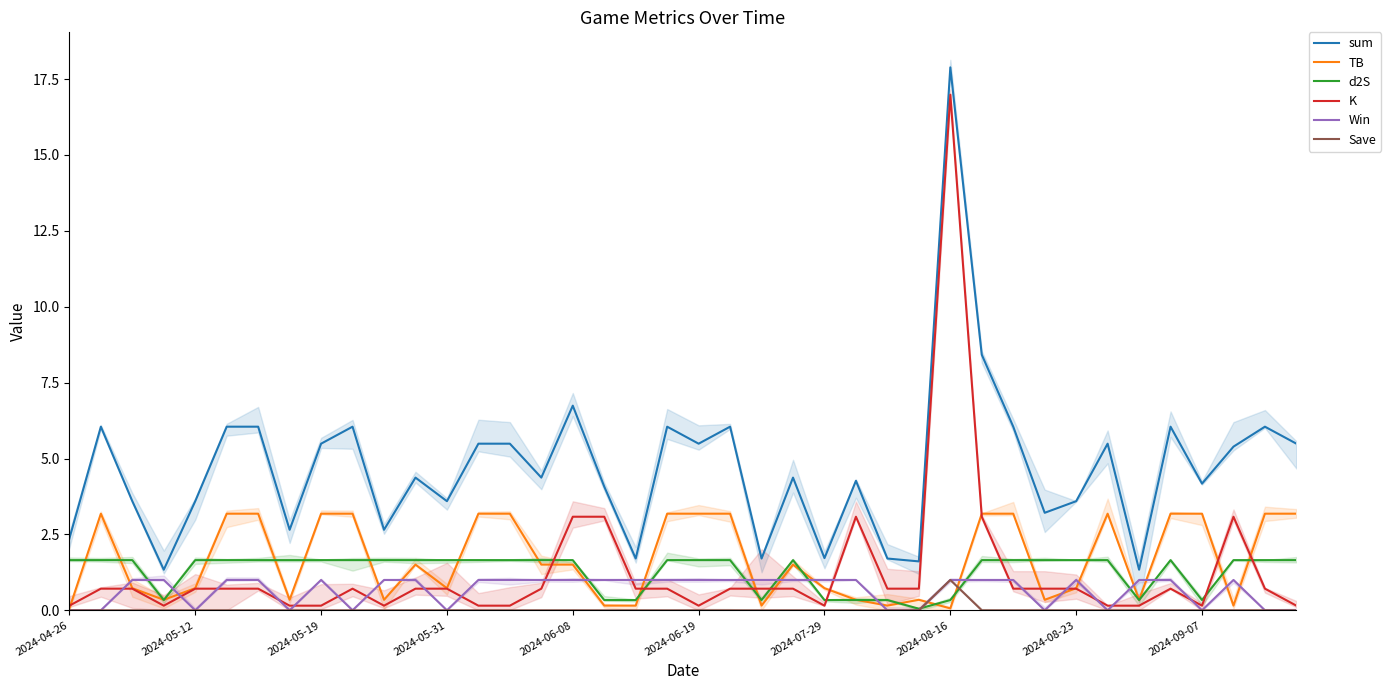

Rank the series by their maximum value, from highest to lowest.

sum, K, TB, d2S, Win, Save